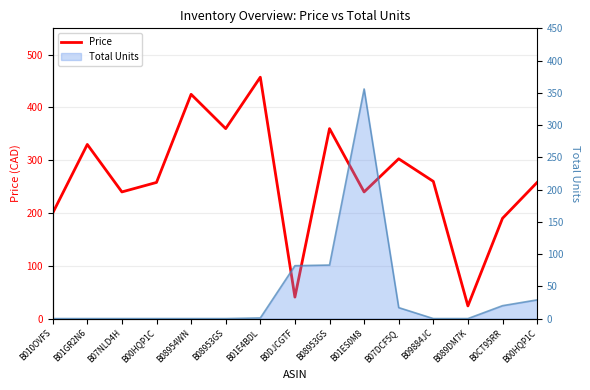

Does the chart display data point markers on the line(s)?

No